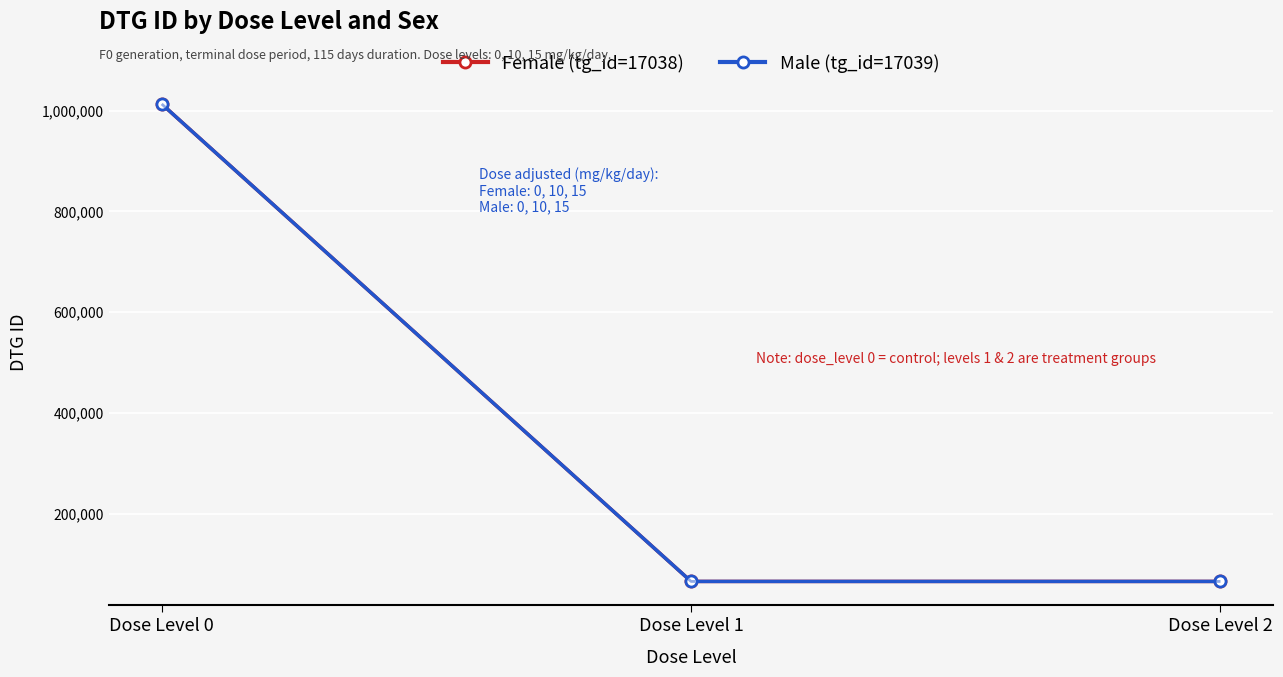

What is the maximum value for Male (tg_id=17039)?

1012980